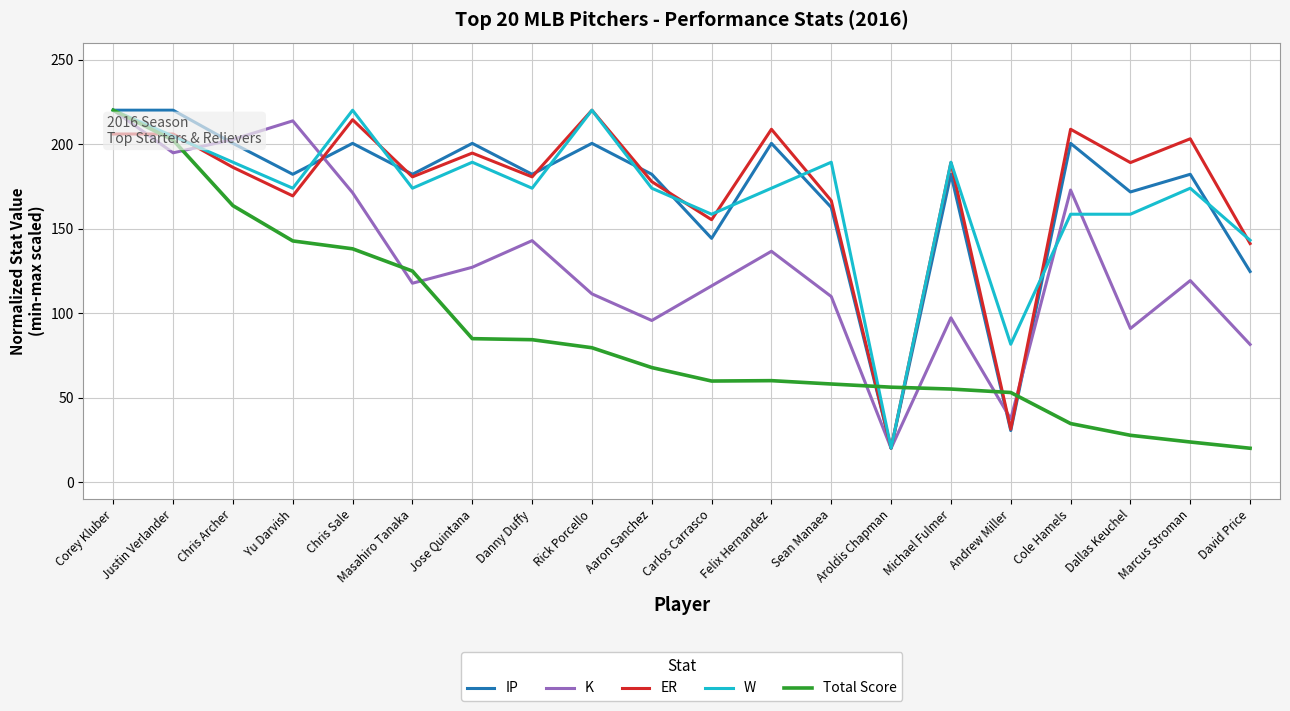

What value does the IP series have at David Price?

124.6